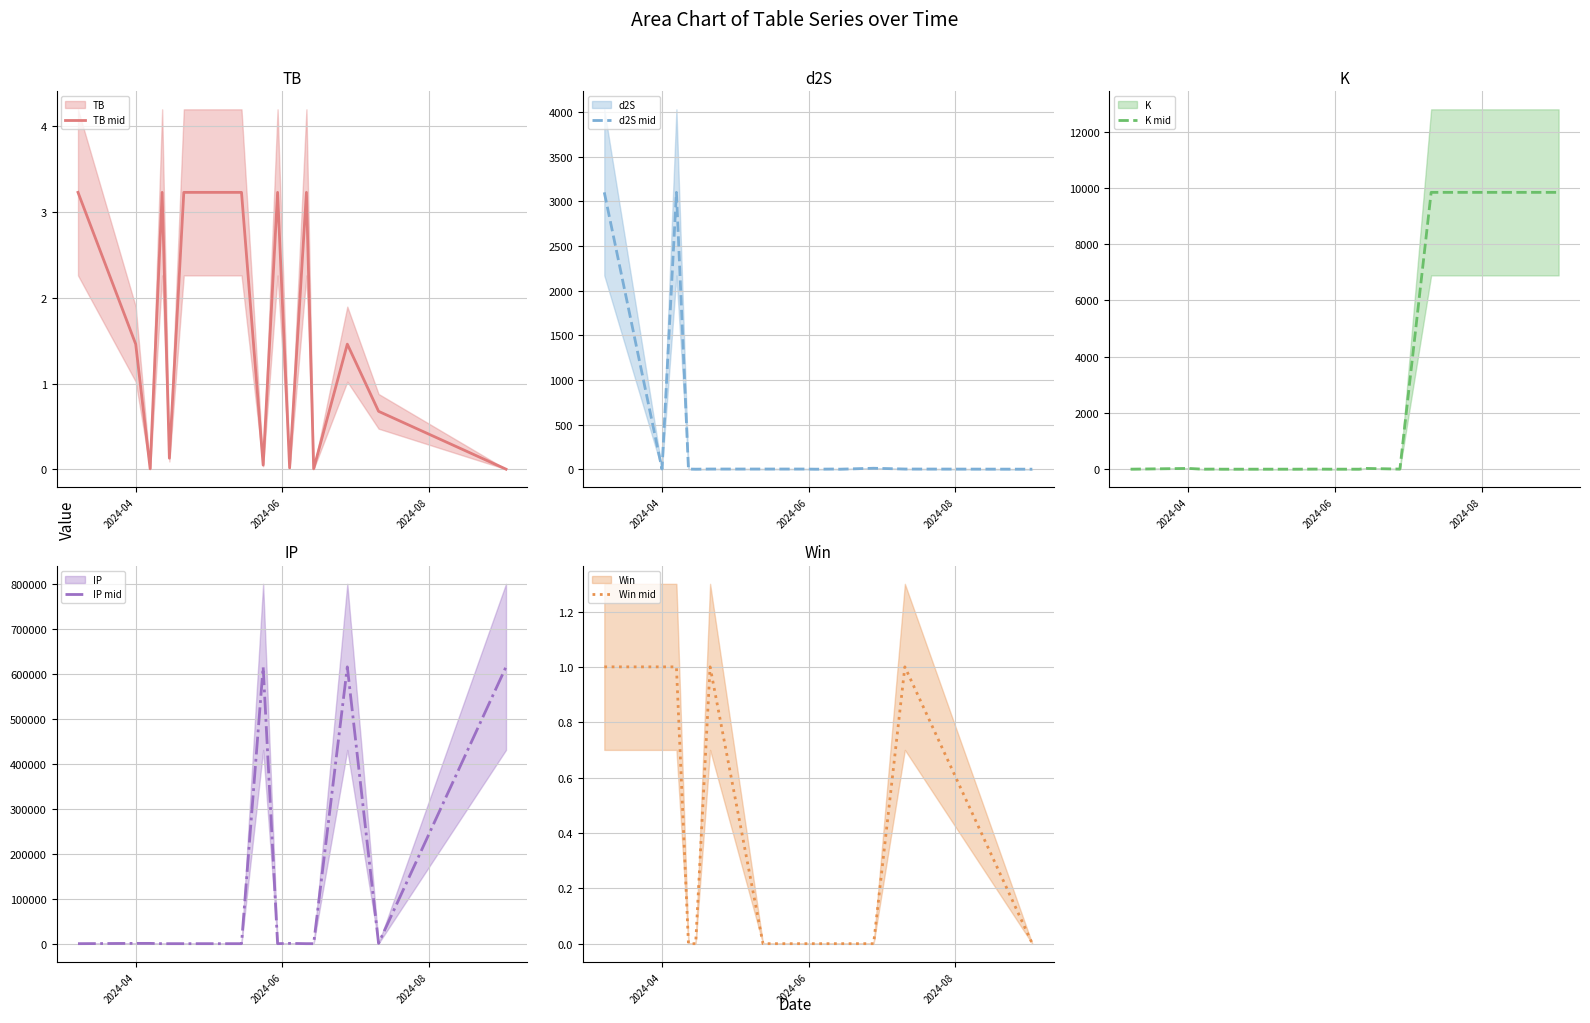

At which label does d2S mid reach its peak?

2024-04